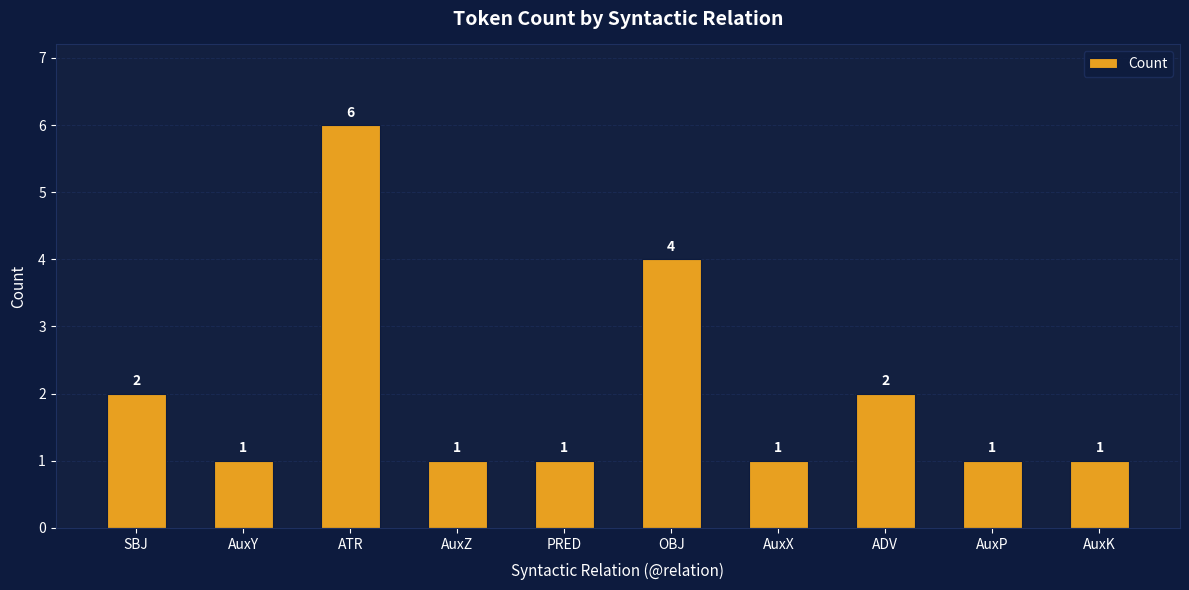

The value at AuxY is 1. True or false?

True